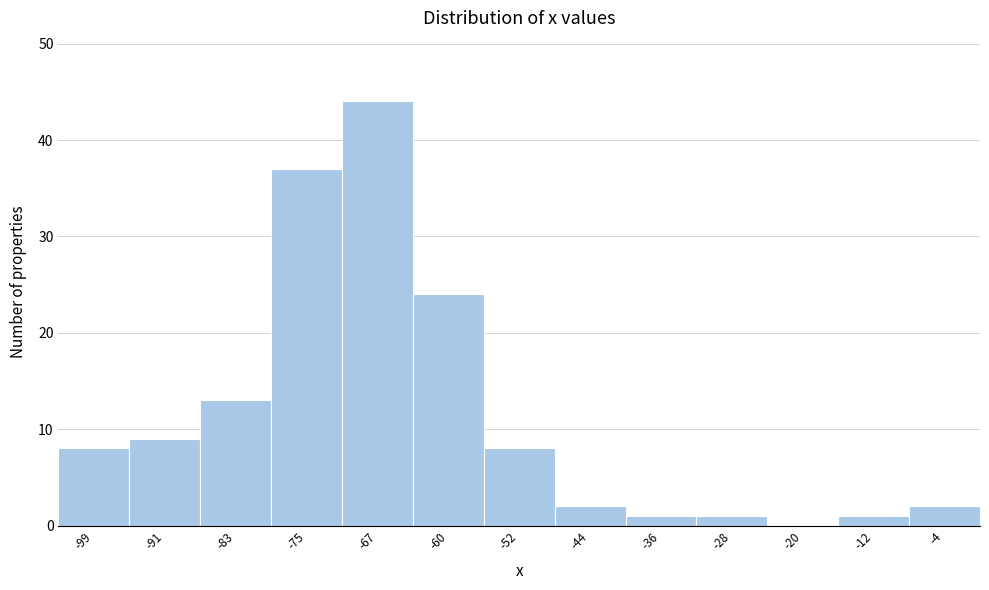

How tall is the bar that spans -48 to -40 on the x-axis? Neither the bar edges nor the heights are printed on the chart, so give them approximately, as read against the axes.

2